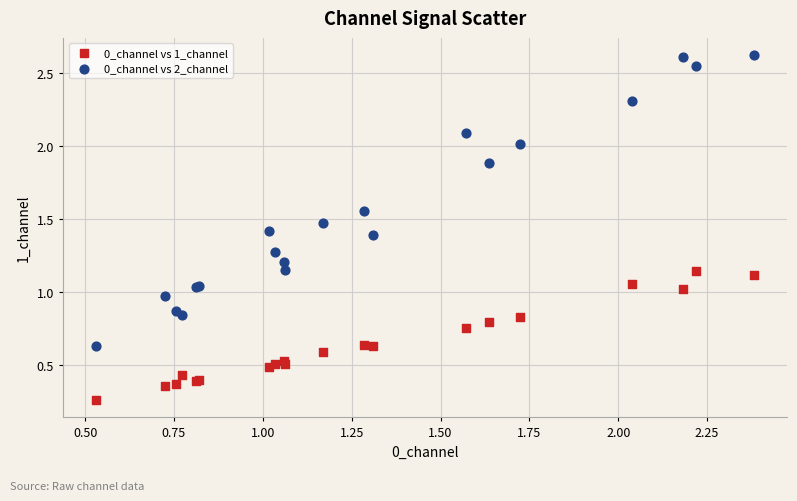

Which series contains the highest Y value?

0_channel vs 2_channel